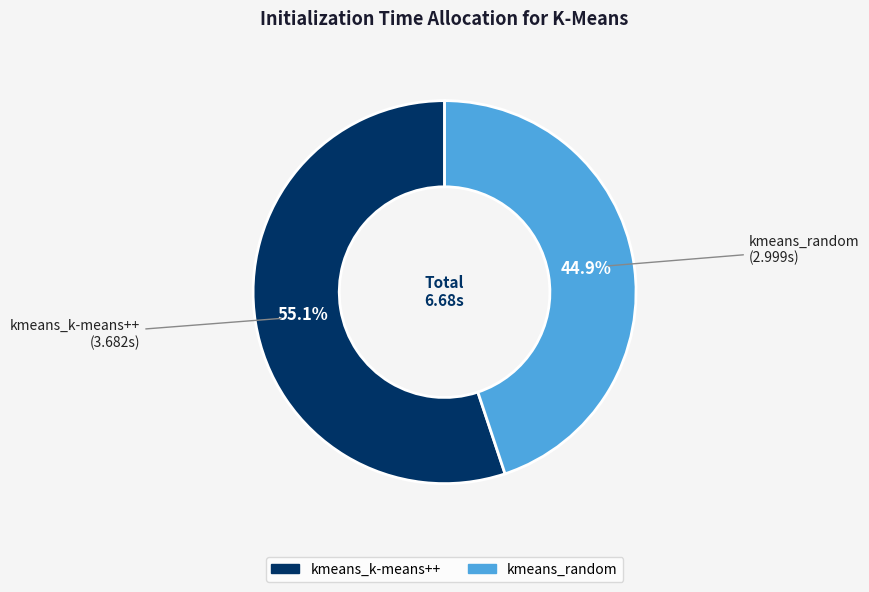

Which category has the smallest portion of the pie?

kmeans_random